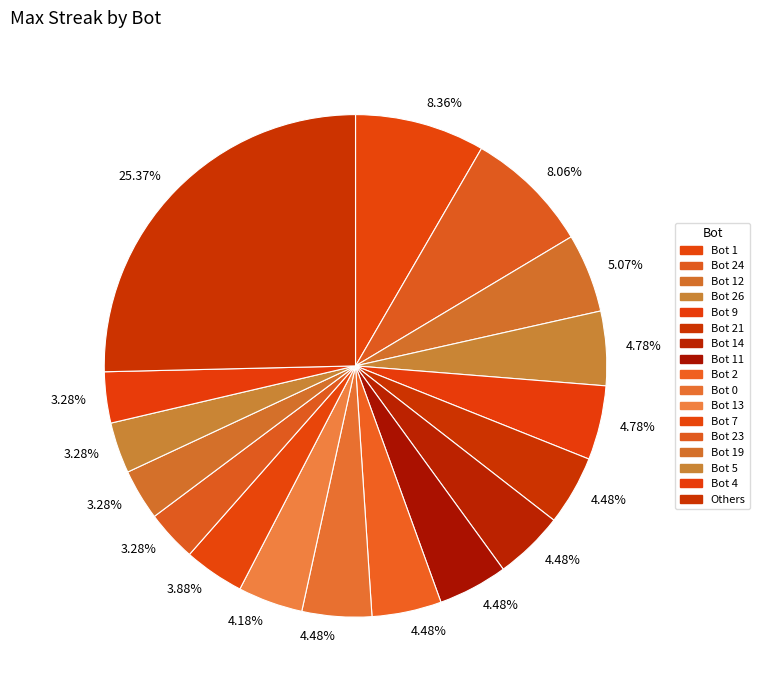

Count the number of slices in the pie.

17